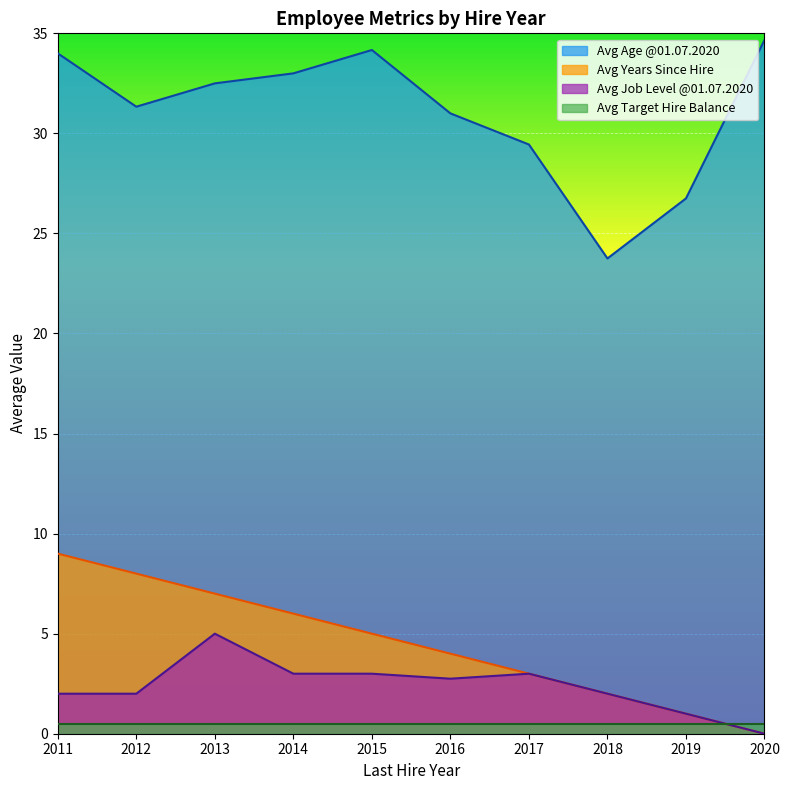

The value of Avg Age @01.07.2020 at 2014 is 9.4. True or false?

False